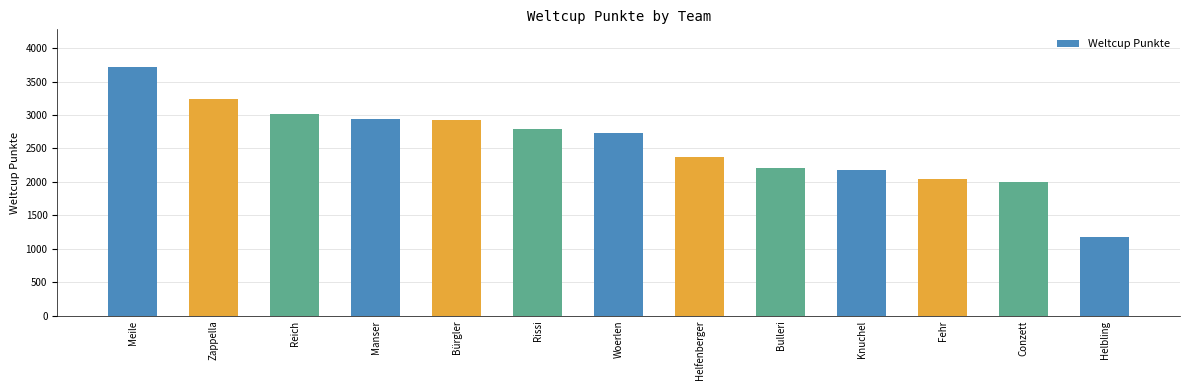

Where is the data nearest to the value 2448?

Helfenberger